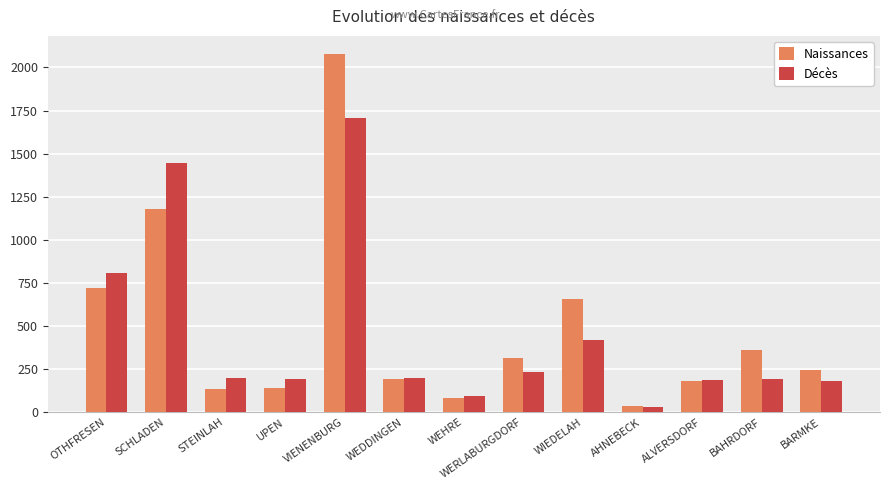

The Naissances series shows 82 at WEHRE. True or false?

True